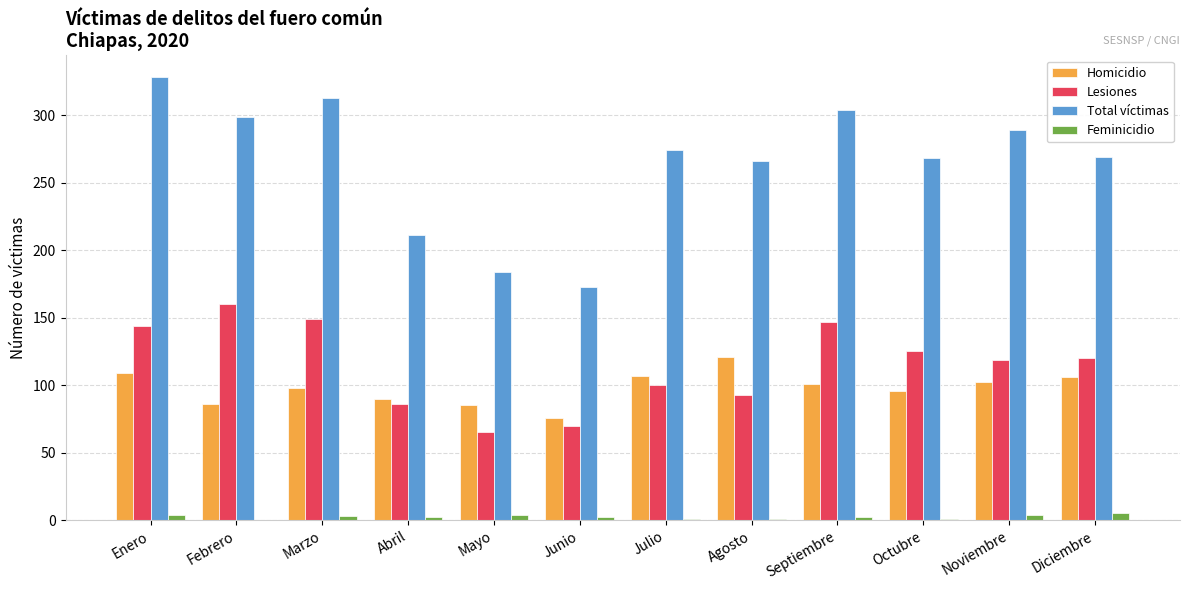

The value of Total víctimas at Febrero is 299. True or false?

True